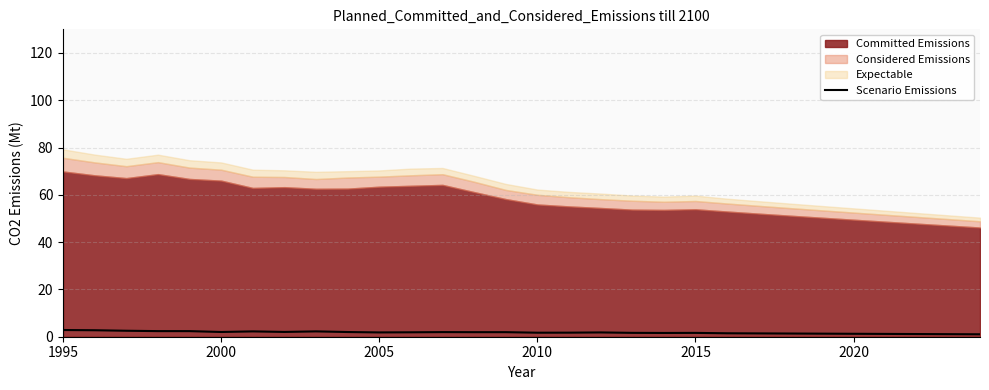

The Scenario Emissions series shows 1.2 at 2020. True or false?

True